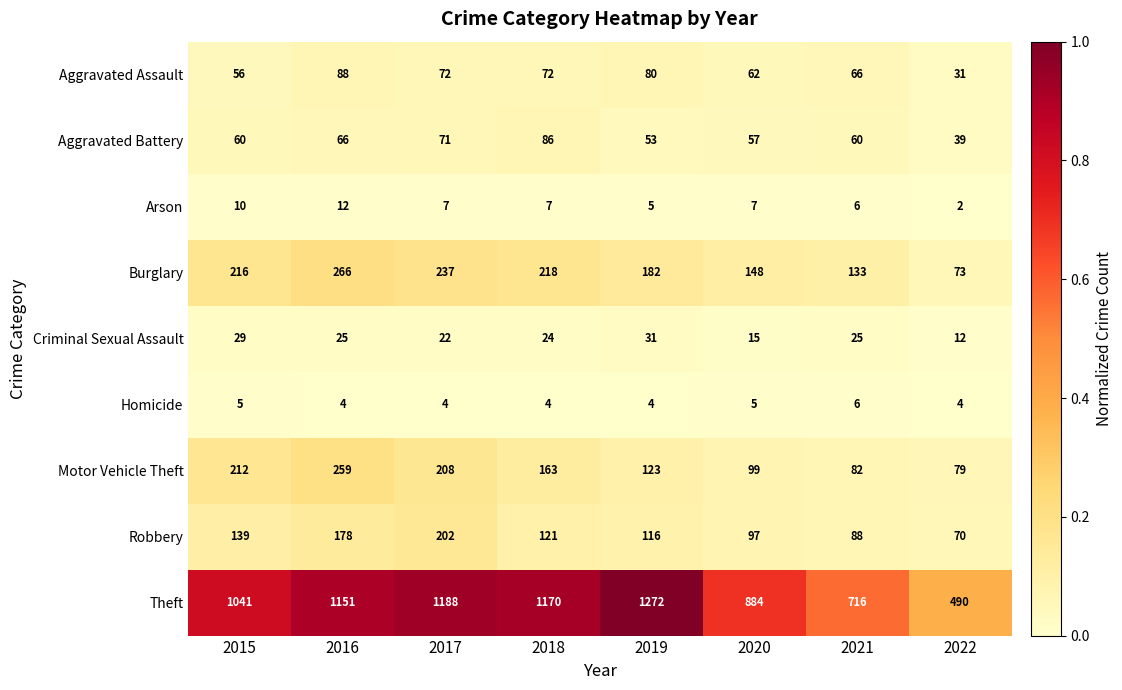

At which category does the chart reach its peak across all series?

2019